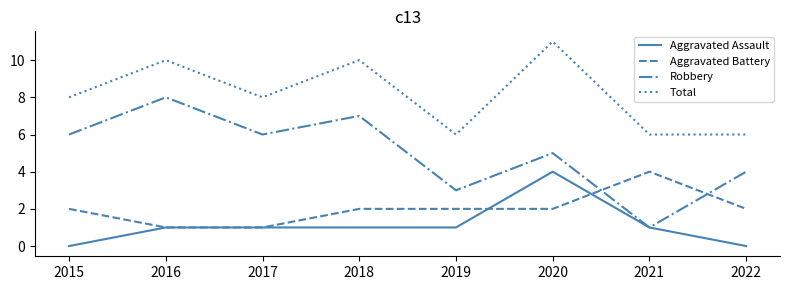

How many distinct data groups are displayed?

4